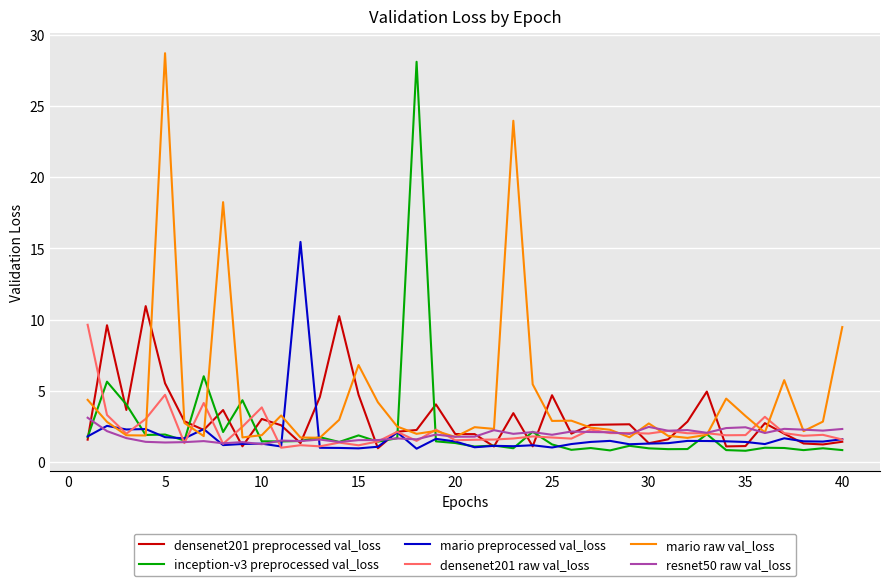

Which series has the largest total across all categories?

mario raw val_loss